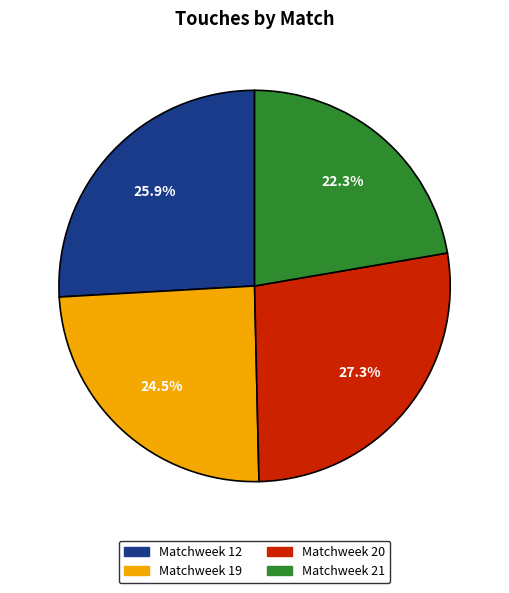

Is there any slice that represents more than half of the pie?

No